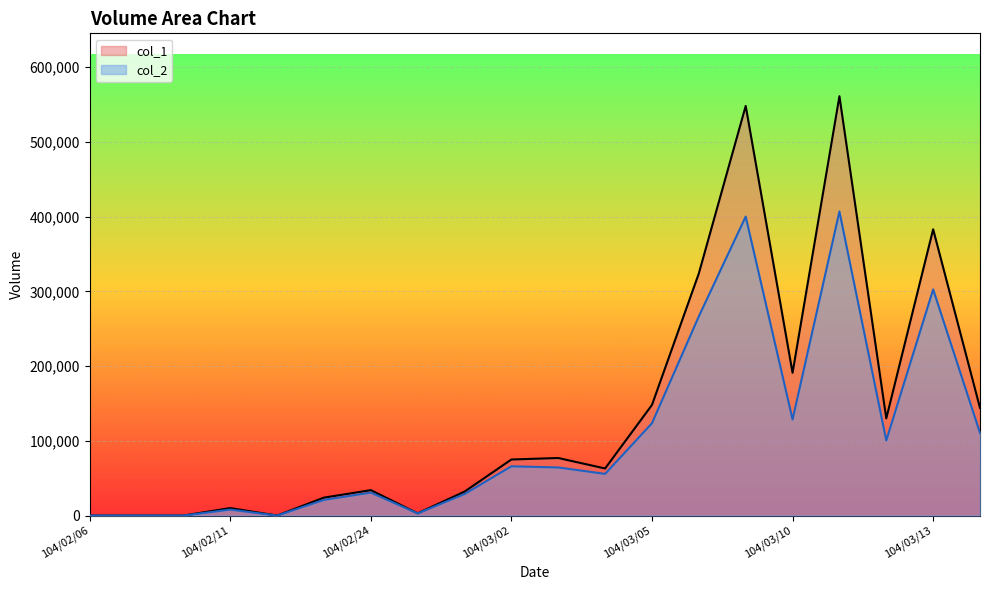

The col_2 series shows 38745 at 104/03/10. True or false?

False